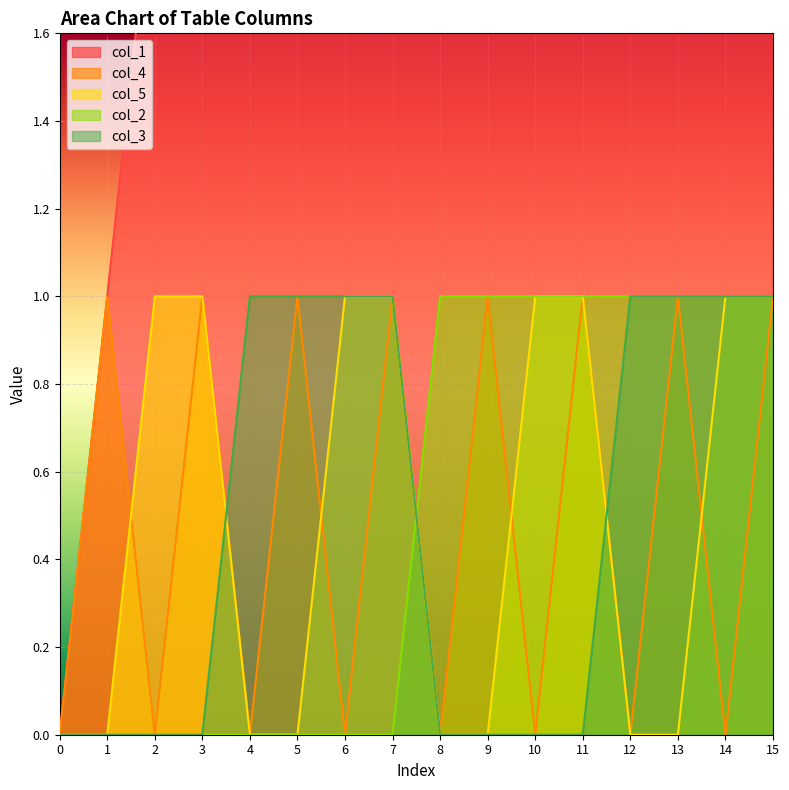

True or false: col_2 and col_1 intersect in this chart.

False